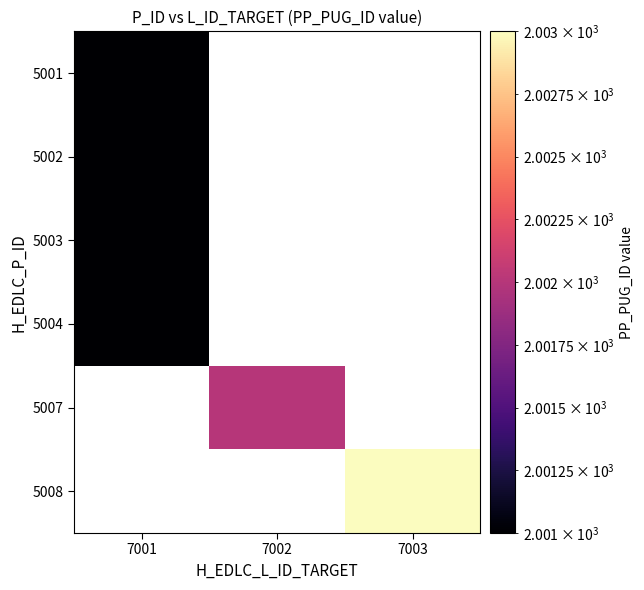

Rank the series by their average value, from lowest to highest.

5001, 5002, 5003, 5004, 5007, 5008